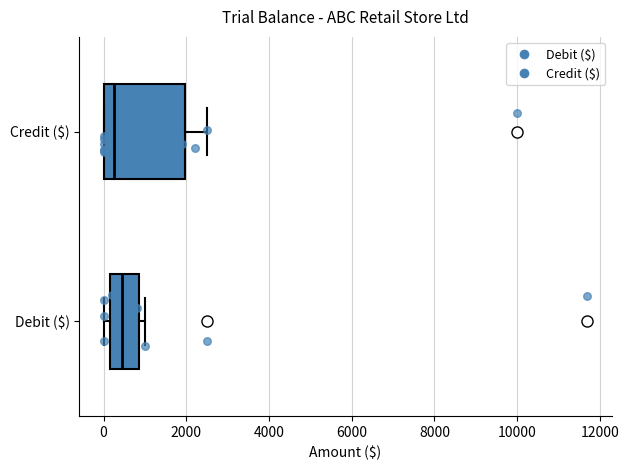

Reading bottom to top, read every box against the x-axis: the position of its median line, the range the box covers, and the ends of its whiskers. The values are not printed on the chart, so give them approximately, as read against the axis.

Debit ($): median 400, box 200 to 800, whiskers 0 to 1000
Credit ($): median 200, box 0 to 2000, whiskers 0 to 2600